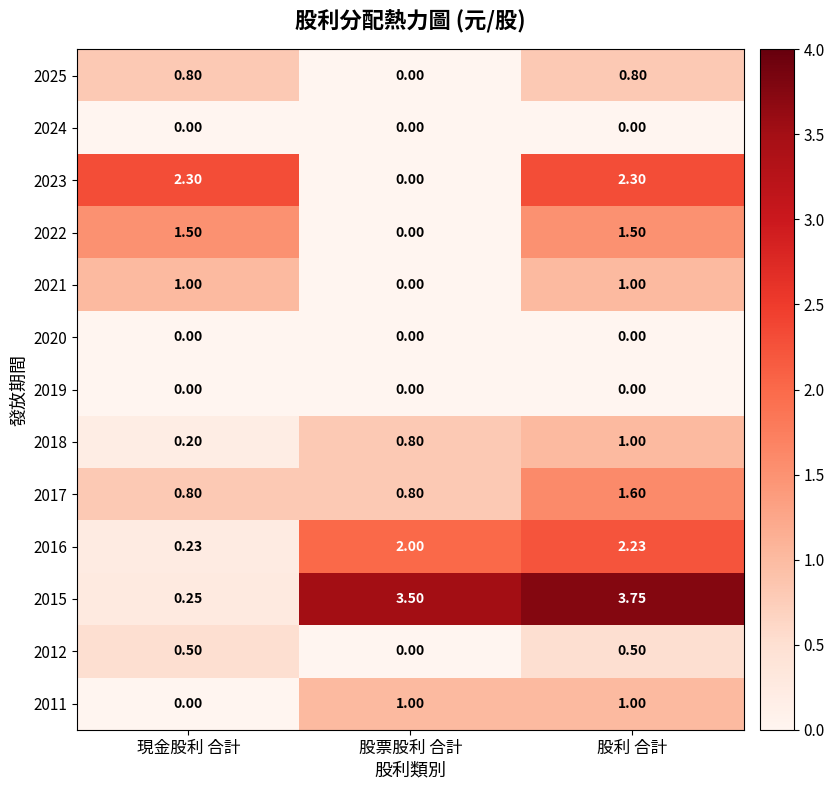

What is the difference between the highest and lowest values at 股票股利 合計?

3.5